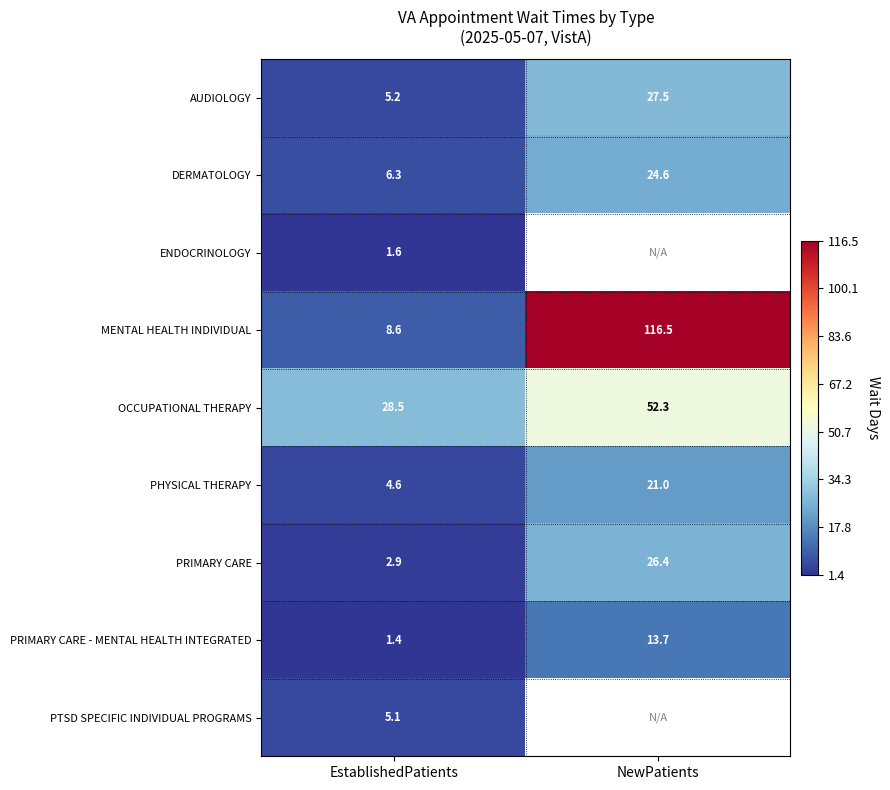

What is the sum of the AUDIOLOGY values at NewPatients and EstablishedPatients?

32.7